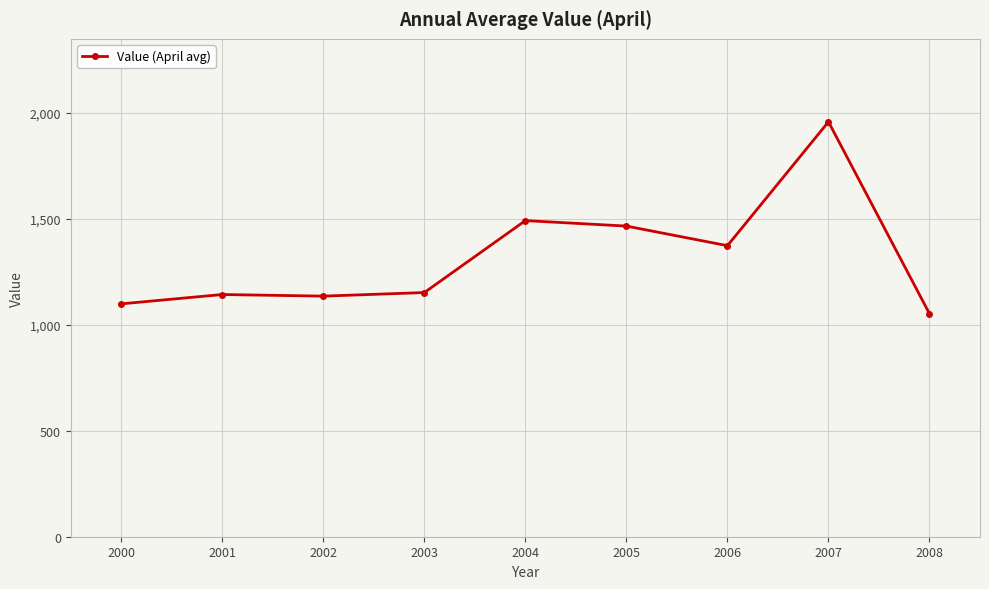

True or false: the data has more than 1 interior local peaks.

True